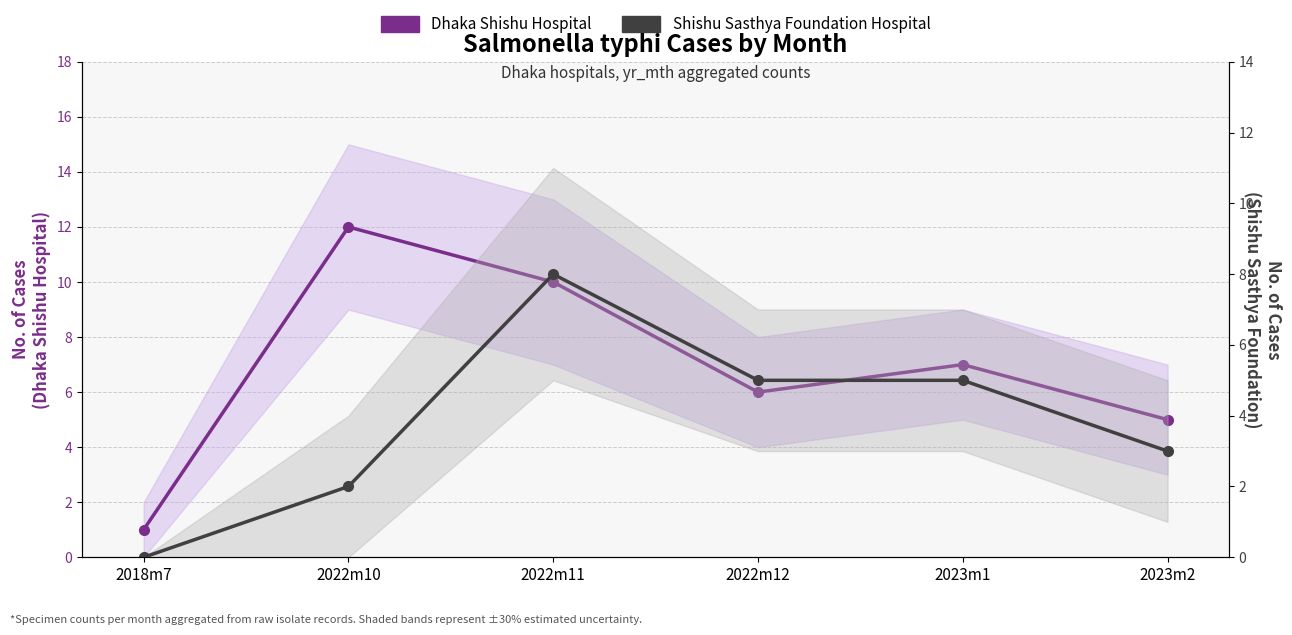

Reading left to right, what are all the values shown in this chart?

Dhaka Shishu Hospital: 1	12	10	6	7	5
Shishu Sasthya Foundation Hospital: 0	2	8	5	5	3